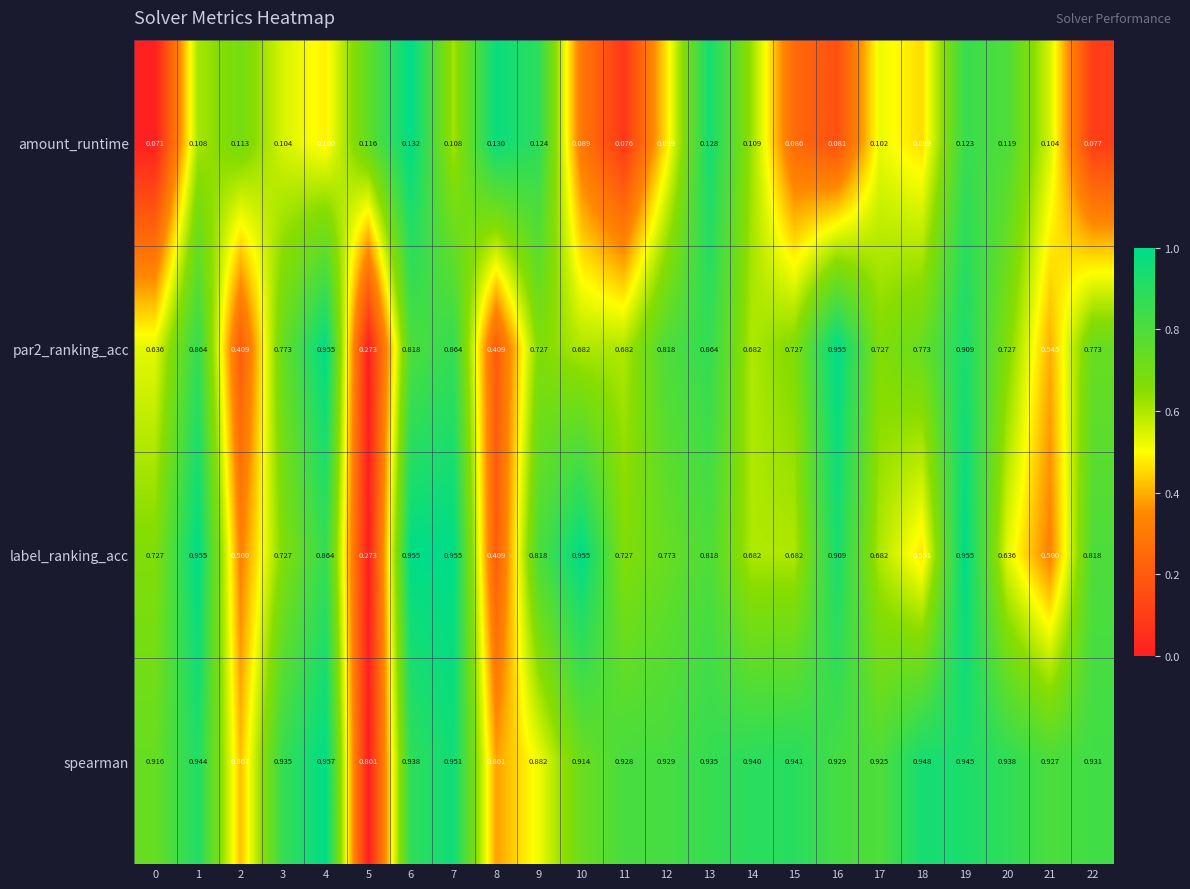

Is the value of spearman at 18 greater than the value of amount_runtime at 22?

Yes